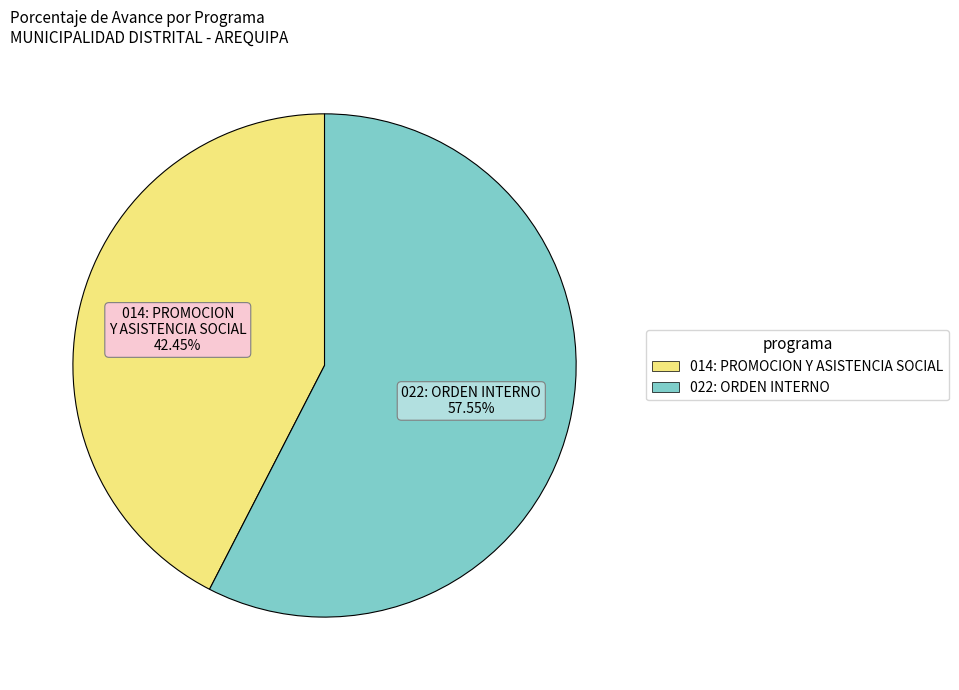

How many slices are in this pie chart?

2